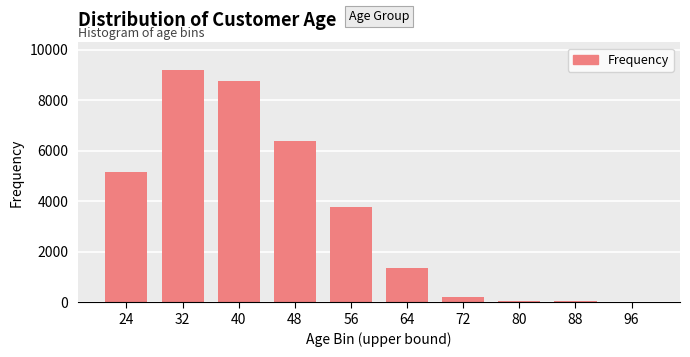

What is the change in value from 40 to 64?

-7385